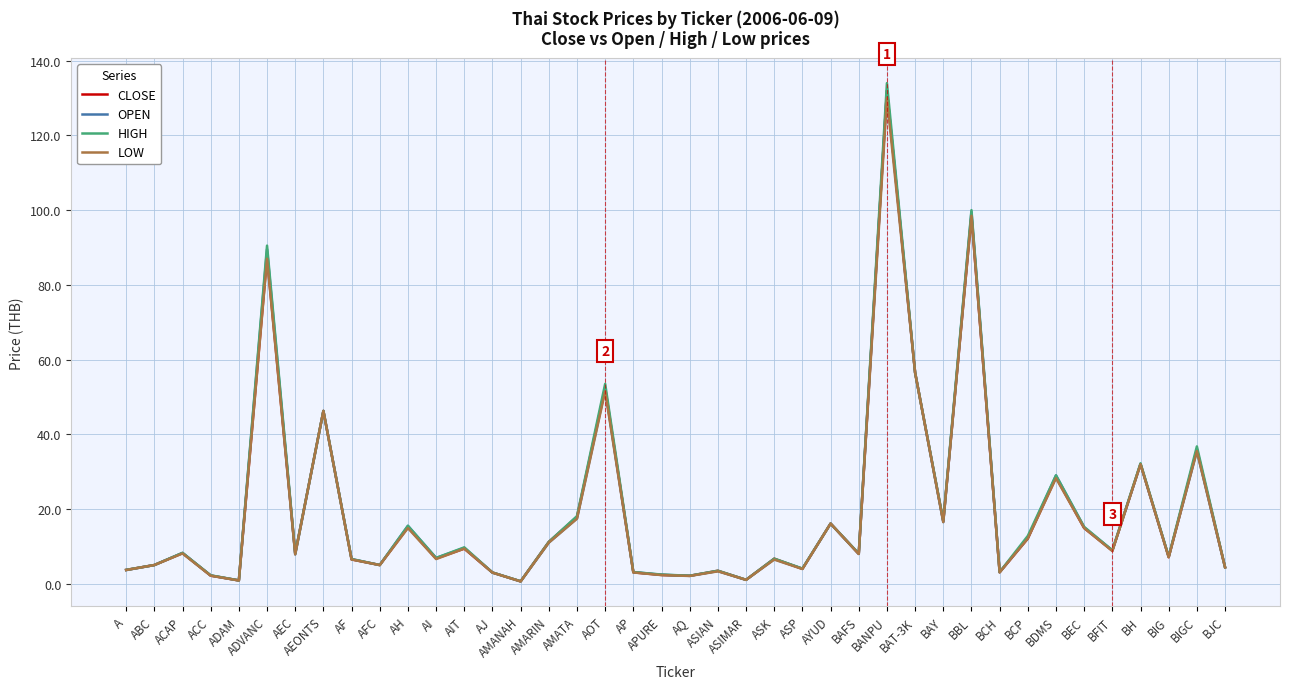

What is the difference between the maximum and minimum values in the CLOSE series?

131.4